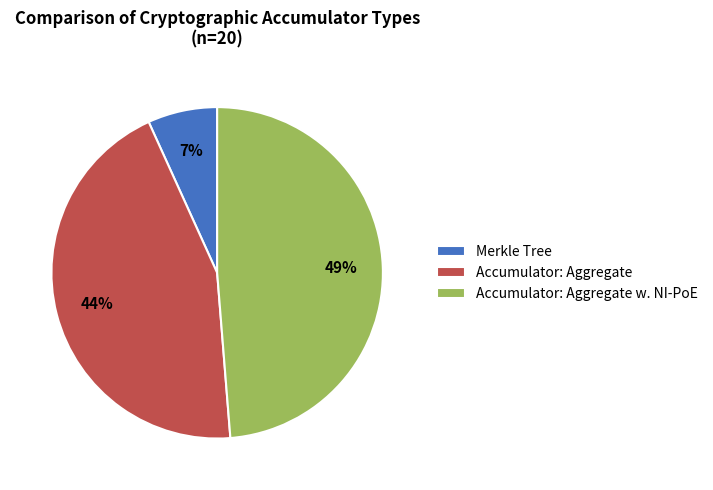

How many slices are in this pie chart?

3